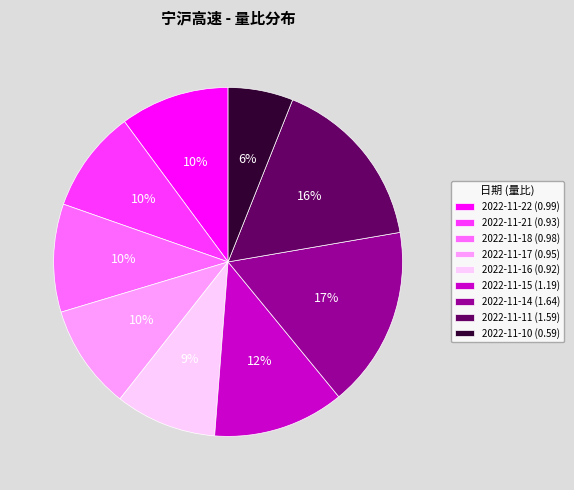

What percentage is the 2022-11-17 slice, to the nearest percent?

10%